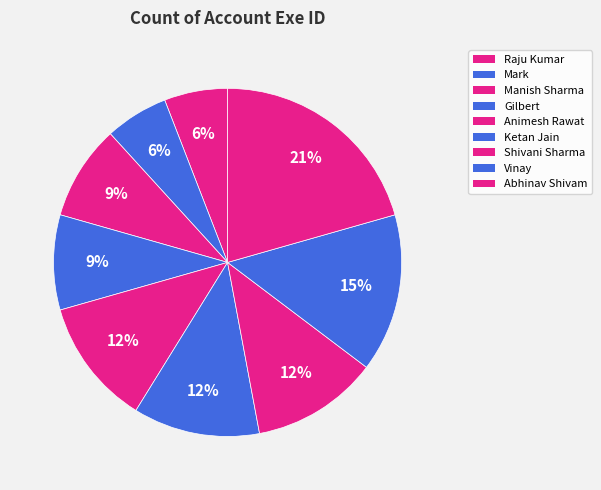

Is it true that Gilbert is 9% of the pie?

True